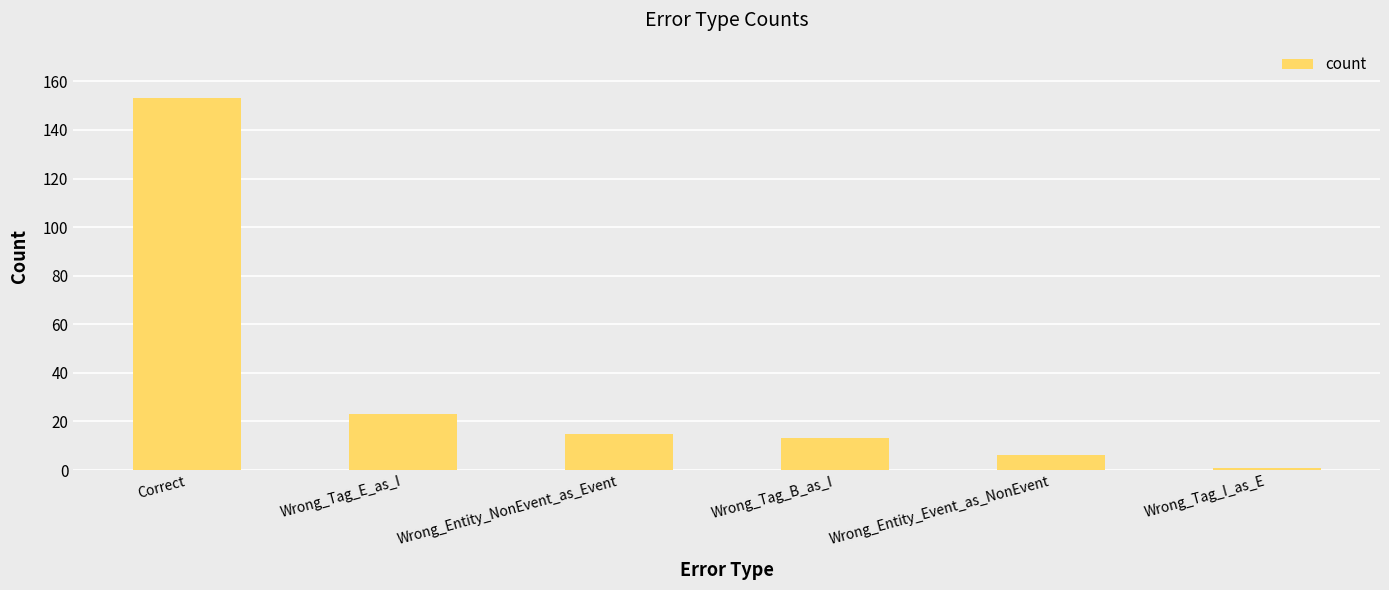

Is it true that the value at Wrong_Tag_E_as_I is 23?

True